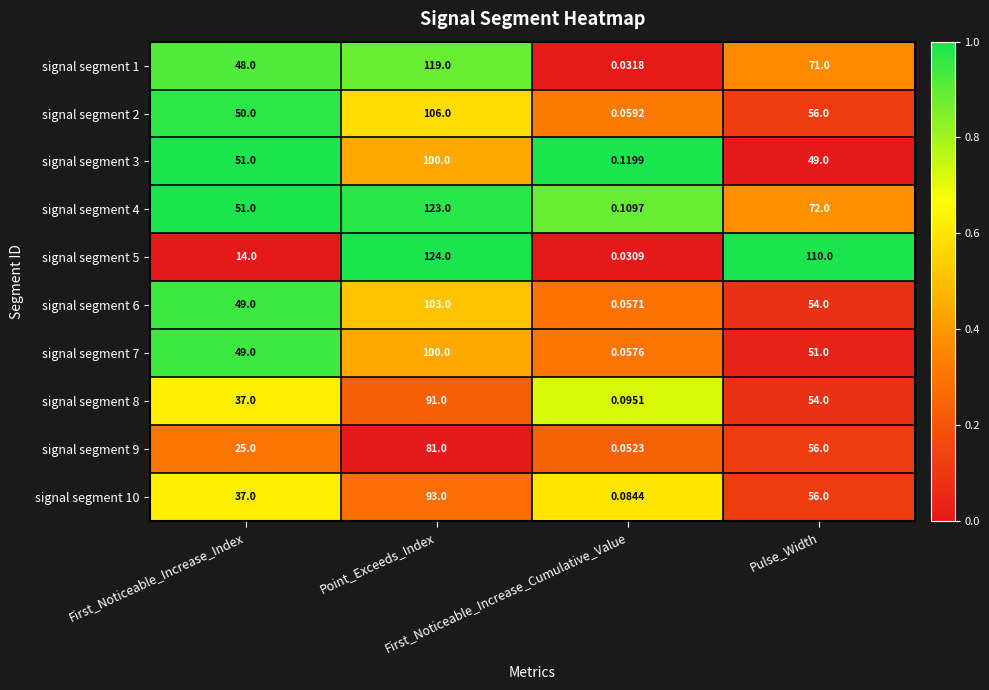

How many data points does each series have?

4